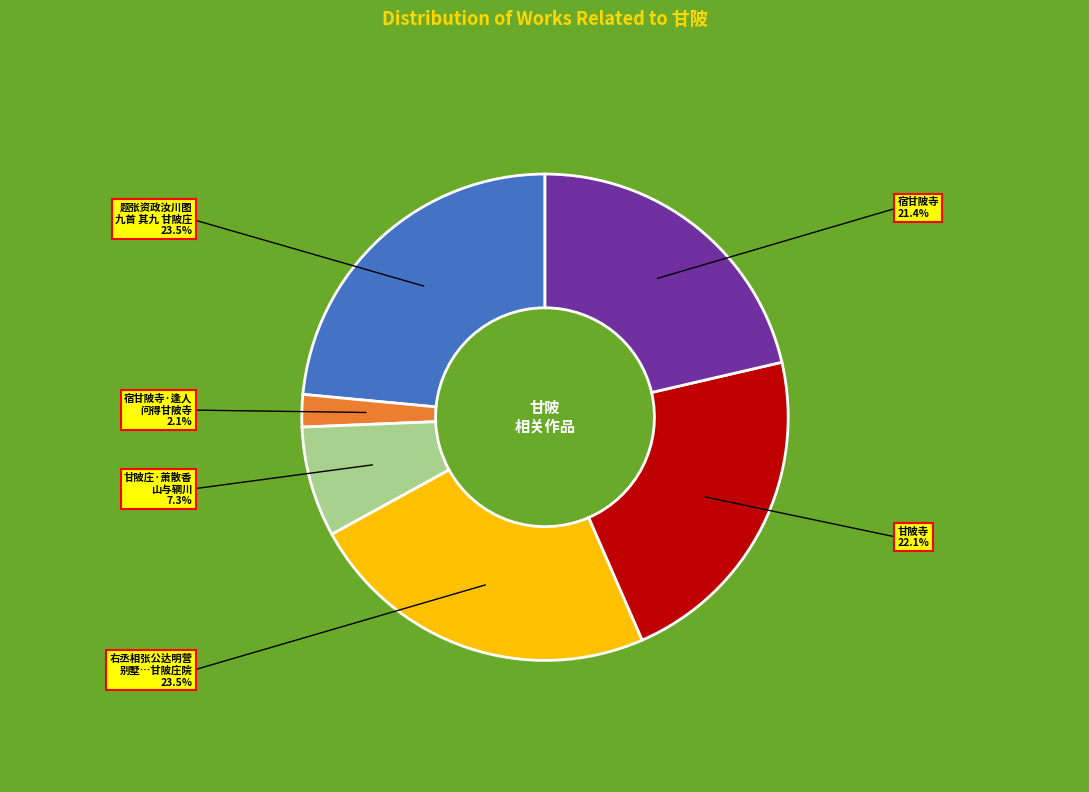

Is there any slice that represents more than half of the pie?

No